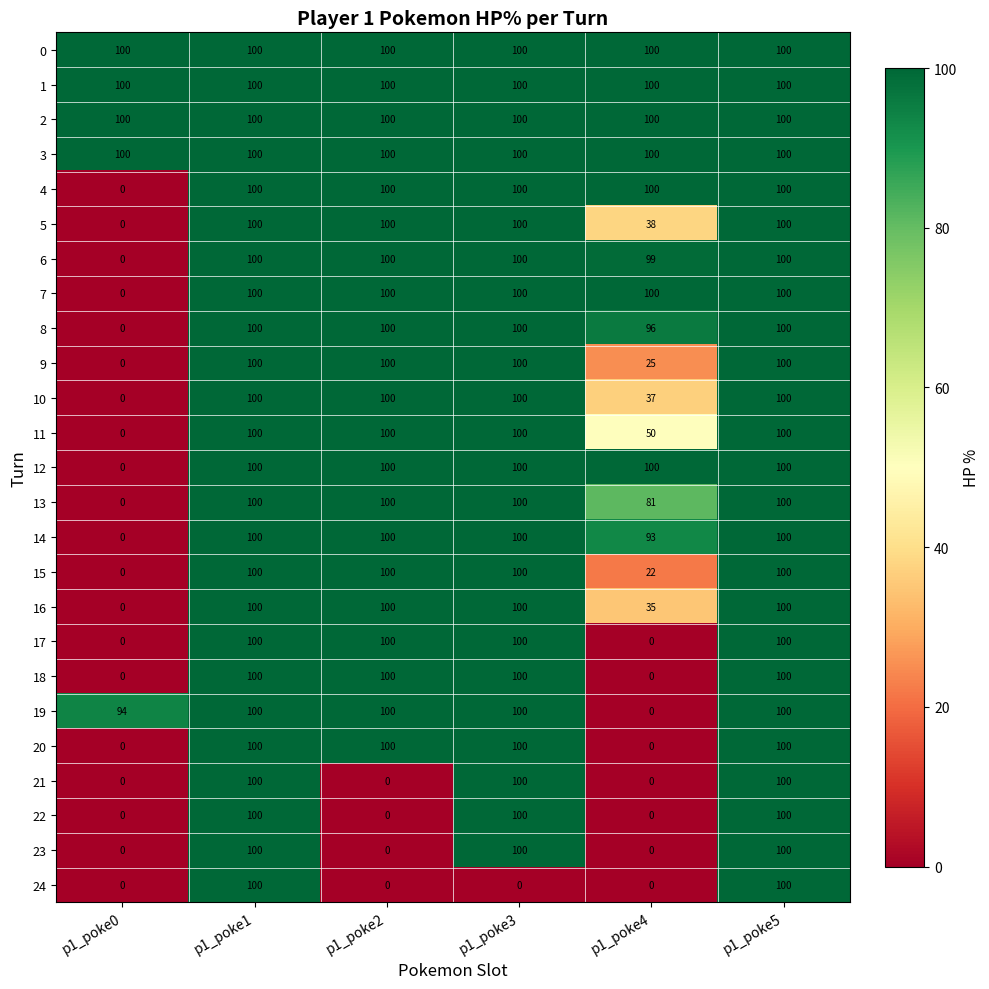

The 14 series shows 30 at p1_poke0. True or false?

False